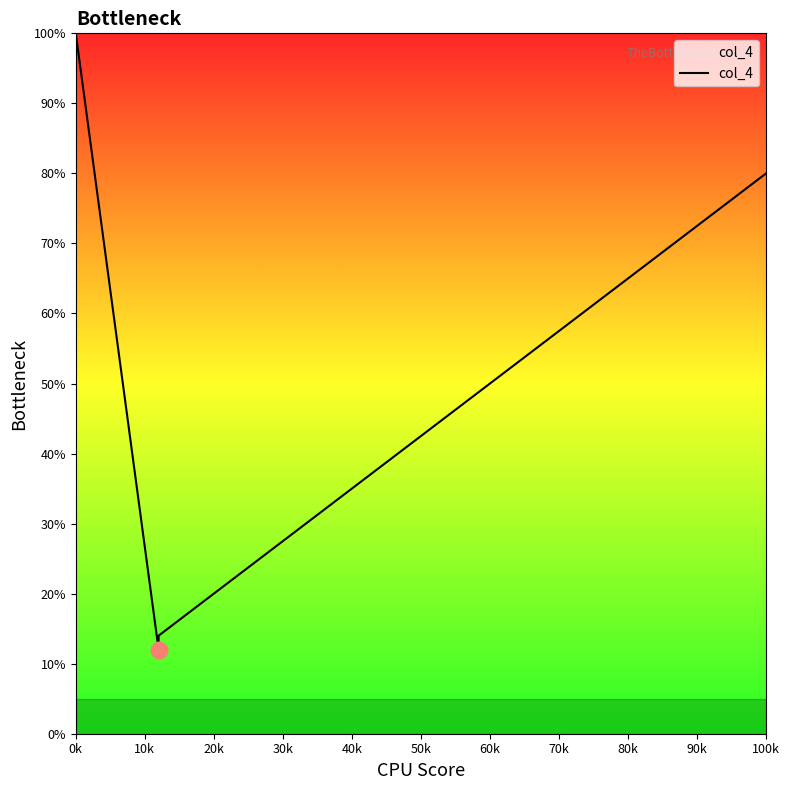

Where does the data first go above 80?

0k